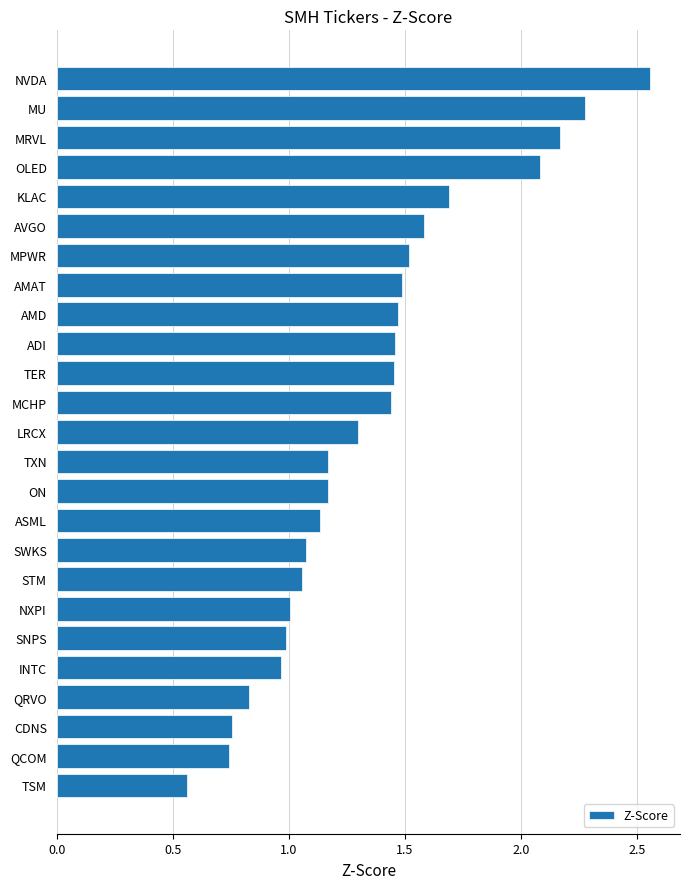

Which label corresponds to the largest value in the chart?

NVDA